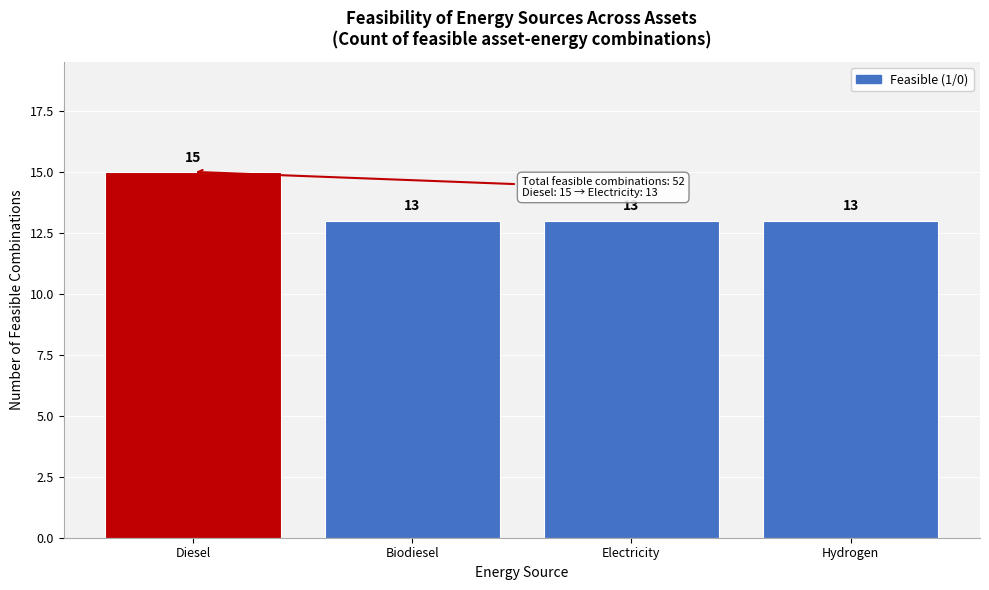

Reading right to left, list all the values displayed in this chart.

Hydrogen=13	Electricity=13	Biodiesel=13	Diesel=15